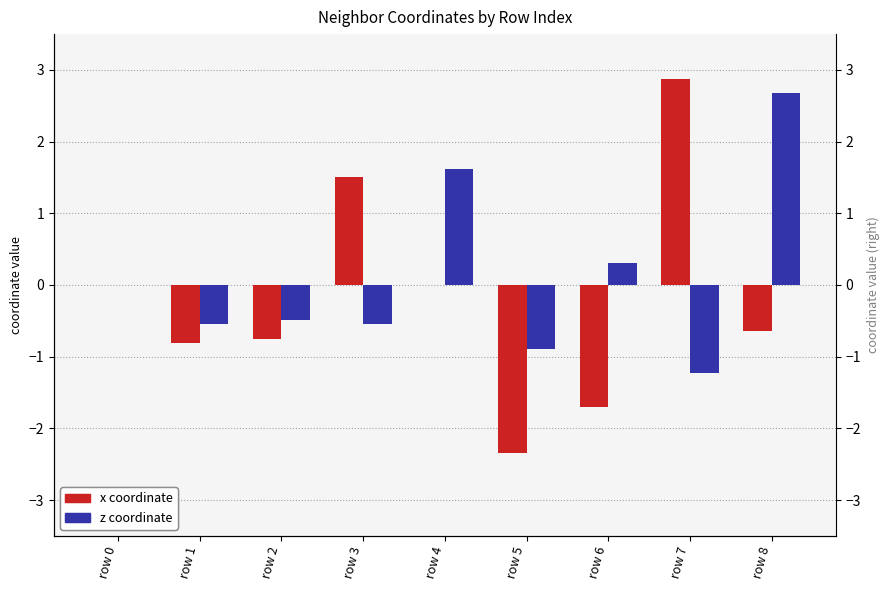

Between row 4 and row 7, which is larger?

row 7